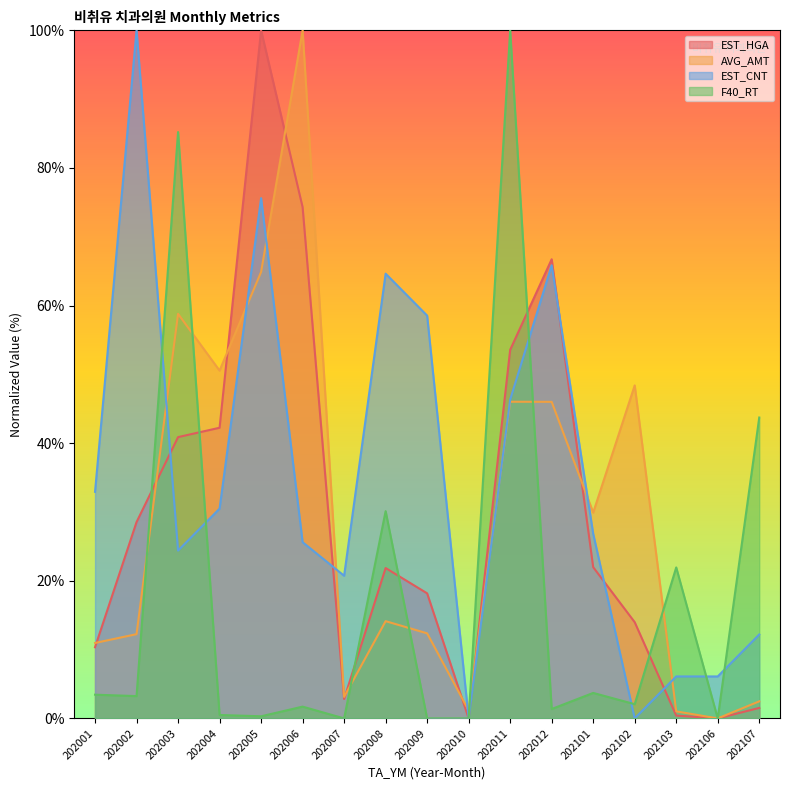

The value of EST_CNT at 202102 is 0.0. True or false?

True